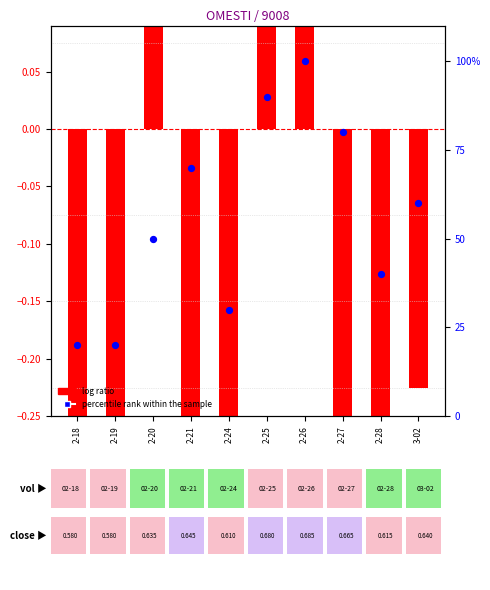

What is the ratio of the value at 2-20 to the value at 2-24?

1.7